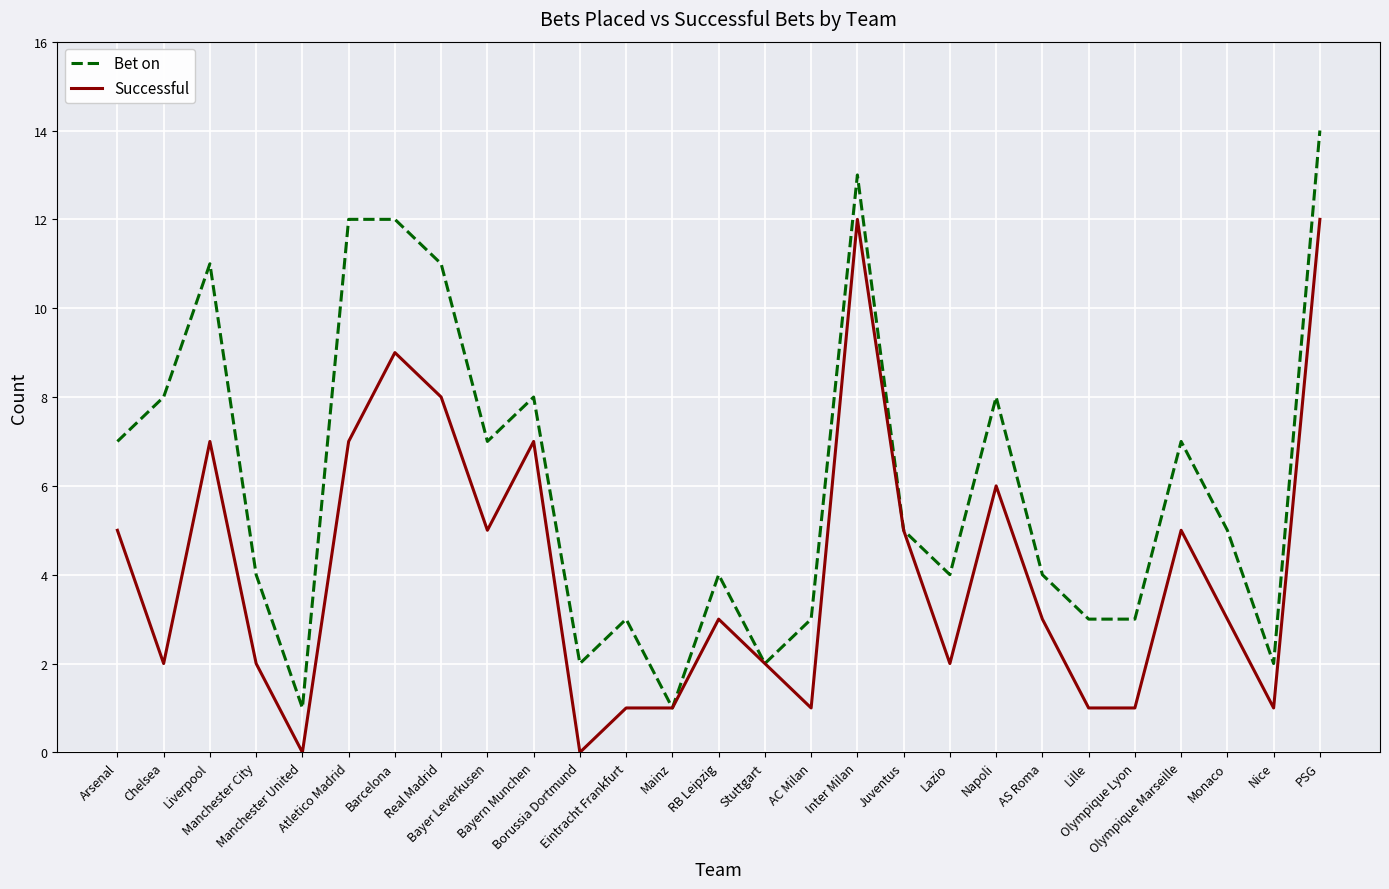

What is the greatest value displayed?

14